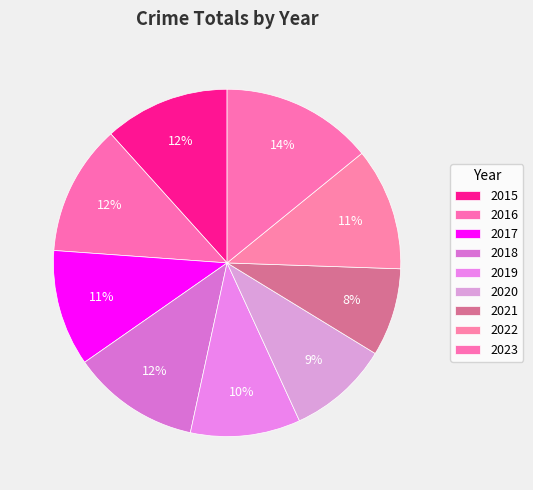

How many segments does this pie chart have?

9